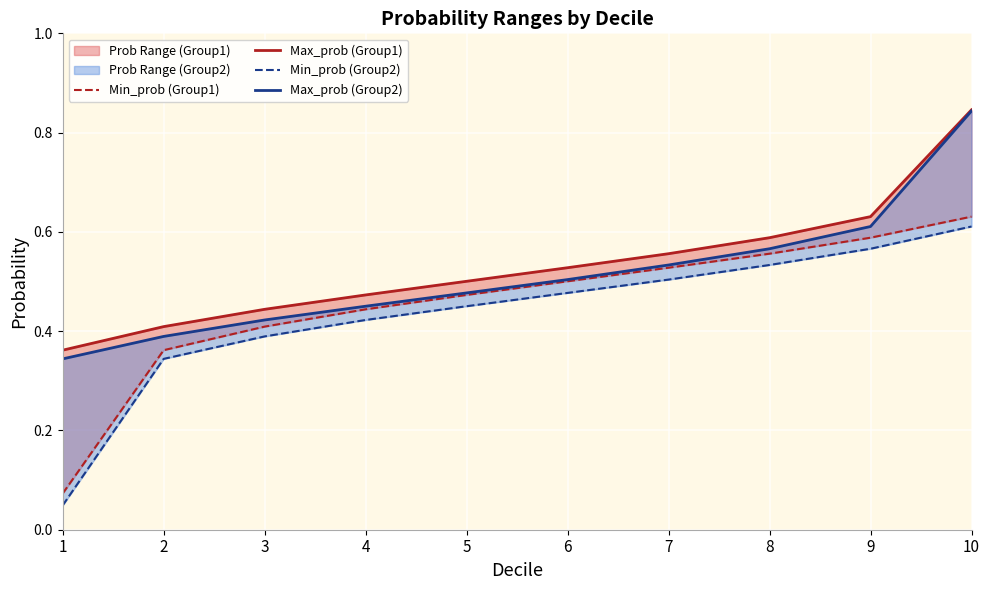

What is the spread (max minus min) of values at 3?

0.1